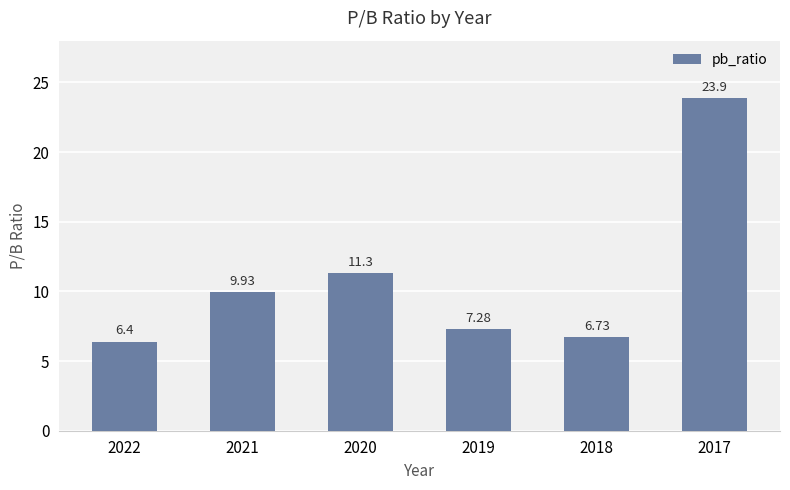

What is the value of the 3rd bar from the left?

11.3